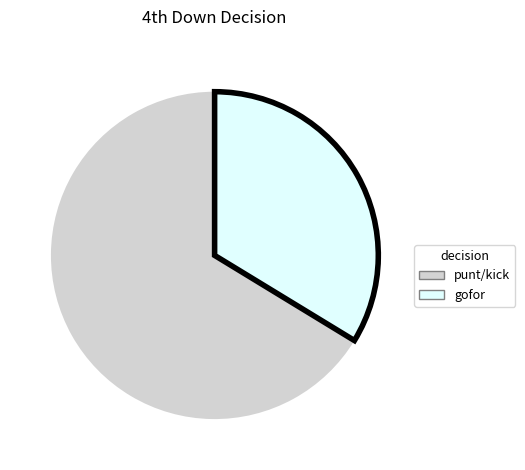

Does any single category account for the majority?

Yes